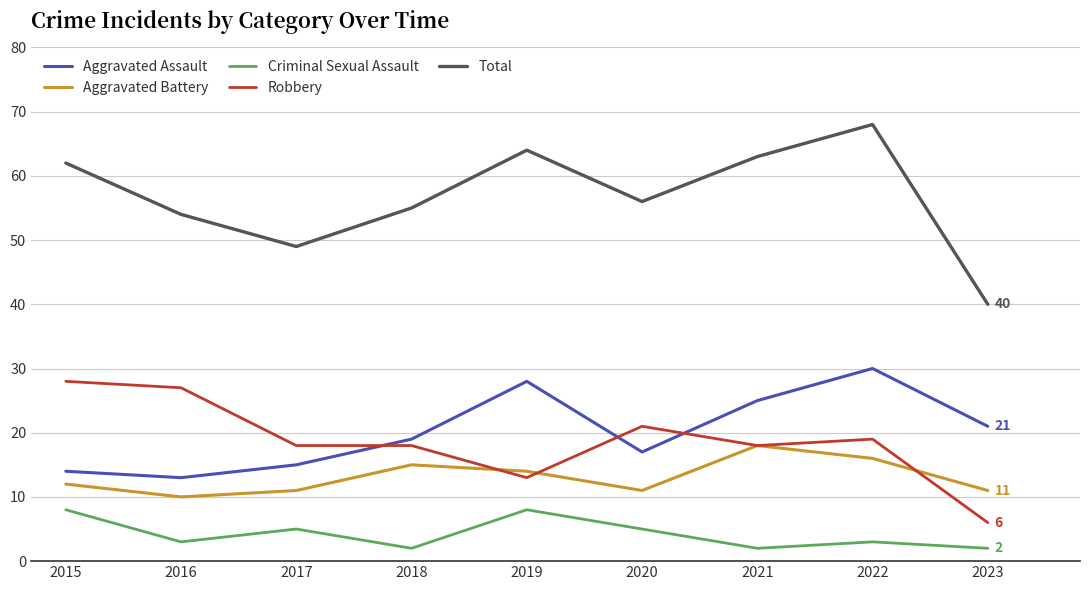

True or false: Total and Criminal Sexual Assault cross at least once.

False